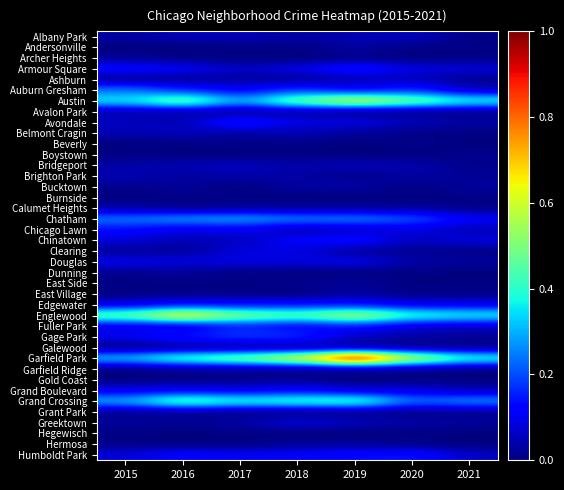

Reading left to right, extract all data points from this chart.

Albany Park: 2015=0.0	2016=0.1	2017=0.1	2018=0.0	2019=0.0	2020=0.1	2021=0.0
Andersonville: 2015=0.0	2016=0.0	2017=0.0	2018=0.0	2019=0.0	2020=0.0	2021=0.0
Archer Heights: 2015=0.0	2016=0.0	2017=0.0	2018=0.0	2019=0.0	2020=0.0	2021=0.0
Armour Square: 2015=0.1	2016=0.1	2017=0.1	2018=0.1	2019=0.2	2020=0.1	2021=0.1
Ashburn: 2015=0.0	2016=0.0	2017=0.0	2018=0.0	2019=0.0	2020=0.1	2021=0.0
Auburn Gresham: 2015=0.2	2016=0.2	2017=0.1	2018=0.2	2019=0.1	2020=0.2	2021=0.1
Austin: 2015=0.4	2016=0.5	2017=0.3	2018=0.5	2019=0.6	2020=0.5	2021=0.4
Avalon Park: 2015=0.0	2016=0.0	2017=0.0	2018=0.0	2019=0.0	2020=0.0	2021=0.0
Avondale: 2015=0.1	2016=0.0	2017=0.2	2018=0.1	2019=0.1	2020=0.1	2021=0.0
Belmont Cragin: 2015=0.0	2016=0.1	2017=0.0	2018=0.0	2019=0.0	2020=0.0	2021=0.0
Beverly: 2015=0.0	2016=0.0	2017=0.0	2018=0.0	2019=0.0	2020=0.0	2021=0.0
Boystown: 2015=0.0	2016=0.0	2017=0.0	2018=0.0	2019=0.0	2020=0.0	2021=0.0
Bridgeport: 2015=0.0	2016=0.0	2017=0.1	2018=0.0	2019=0.1	2020=0.0	2021=0.0
Brighton Park: 2015=0.0	2016=0.0	2017=0.0	2018=0.0	2019=0.0	2020=0.0	2021=0.0
Bucktown: 2015=0.0	2016=0.0	2017=0.0	2018=0.0	2019=0.0	2020=0.0	2021=0.0
Burnside: 2015=0.0	2016=0.0	2017=0.0	2018=0.0	2019=0.0	2020=0.0	2021=0.0
Calumet Heights: 2015=0.0	2016=0.0	2017=0.0	2018=0.0	2019=0.0	2020=0.0	2021=0.0
Chatham: 2015=0.2	2016=0.3	2017=0.3	2018=0.2	2019=0.3	2020=0.2	2021=0.1
Chicago Lawn: 2015=0.1	2016=0.1	2017=0.1	2018=0.0	2019=0.1	2020=0.1	2021=0.0
Chinatown: 2015=0.1	2016=0.0	2017=0.1	2018=0.1	2019=0.1	2020=0.1	2021=0.1
Clearing: 2015=0.0	2016=0.0	2017=0.1	2018=0.1	2019=0.0	2020=0.0	2021=0.0
Douglas: 2015=0.1	2016=0.1	2017=0.1	2018=0.1	2019=0.1	2020=0.0	2021=0.0
Dunning: 2015=0.0	2016=0.0	2017=0.0	2018=0.0	2019=0.0	2020=0.0	2021=0.0
East Side: 2015=0.0	2016=0.0	2017=0.0	2018=0.0	2019=0.0	2020=0.0	2021=0.0
East Village: 2015=0.0	2016=0.0	2017=0.0	2018=0.0	2019=0.0	2020=0.0	2021=0.0
Edgewater: 2015=0.1	2016=0.1	2017=0.1	2018=0.1	2019=0.1	2020=0.1	2021=0.1
Englewood: 2015=0.5	2016=0.7	2017=0.5	2018=0.5	2019=0.6	2020=0.4	2021=0.4
Fuller Park: 2015=0.1	2016=0.1	2017=0.2	2018=0.1	2019=0.1	2020=0.1	2021=0.1
Gage Park: 2015=0.1	2016=0.1	2017=0.2	2018=0.2	2019=0.1	2020=0.0	2021=0.0
Galewood: 2015=0.0	2016=0.0	2017=0.0	2018=0.0	2019=0.0	2020=0.0	2021=0.0
Garfield Park: 2015=0.3	2016=0.4	2017=0.5	2018=0.6	2019=1.0	2020=0.6	2021=0.4
Garfield Ridge: 2015=0.0	2016=0.0	2017=0.0	2018=0.0	2019=0.0	2020=0.0	2021=0.0
Gold Coast: 2015=0.0	2016=0.0	2017=0.0	2018=0.0	2019=0.0	2020=0.0	2021=0.0
Grand Boulevard: 2015=0.1	2016=0.1	2017=0.1	2018=0.1	2019=0.1	2020=0.1	2021=0.0
Grand Crossing: 2015=0.3	2016=0.5	2017=0.4	2018=0.4	2019=0.4	2020=0.2	2021=0.3
Grant Park: 2015=0.0	2016=0.0	2017=0.0	2018=0.0	2019=0.0	2020=0.0	2021=0.0
Greektown: 2015=0.0	2016=0.0	2017=0.0	2018=0.1	2019=0.1	2020=0.0	2021=0.0
Hegewisch: 2015=0.0	2016=0.0	2017=0.0	2018=0.0	2019=0.0	2020=0.0	2021=0.0
Hermosa: 2015=0.0	2016=0.0	2017=0.0	2018=0.0	2019=0.0	2020=0.0	2021=0.0
Humboldt Park: 2015=0.1	2016=0.1	2017=0.1	2018=0.1	2019=0.1	2020=0.1	2021=0.1